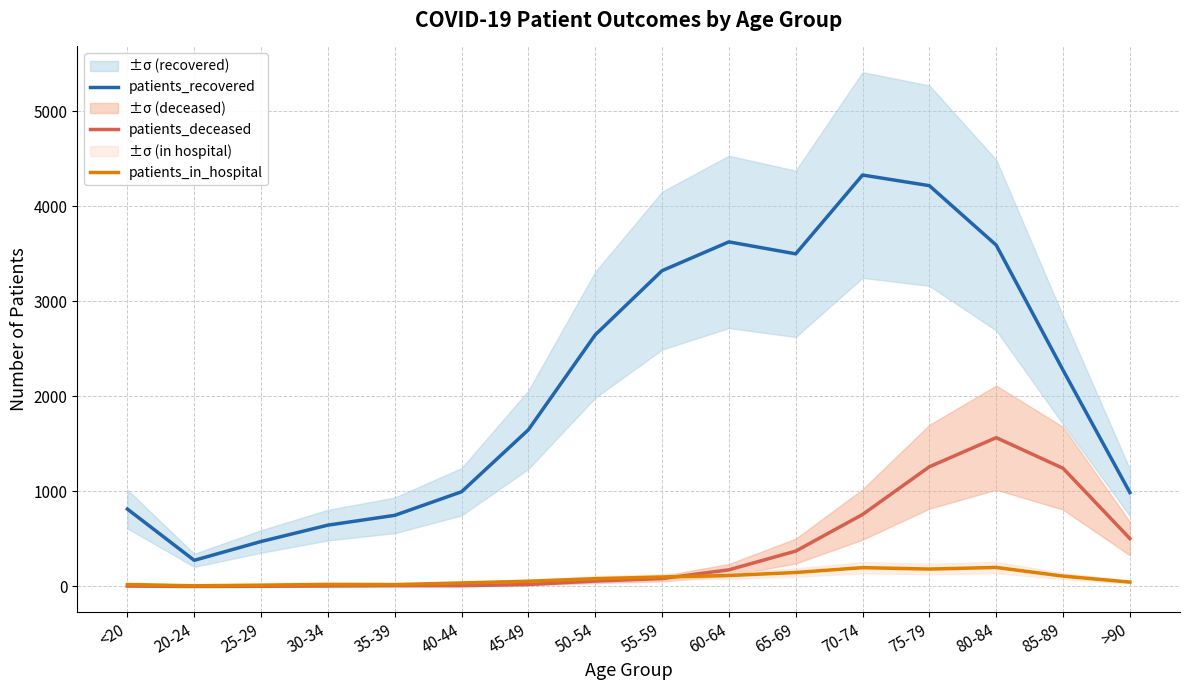

List the labels in order of patients_recovered value, smallest first.

20-24, 25-29, 30-34, 35-39, <20, >90, 40-44, 45-49, 85-89, 50-54, 55-59, 65-69, 80-84, 60-64, 75-79, 70-74